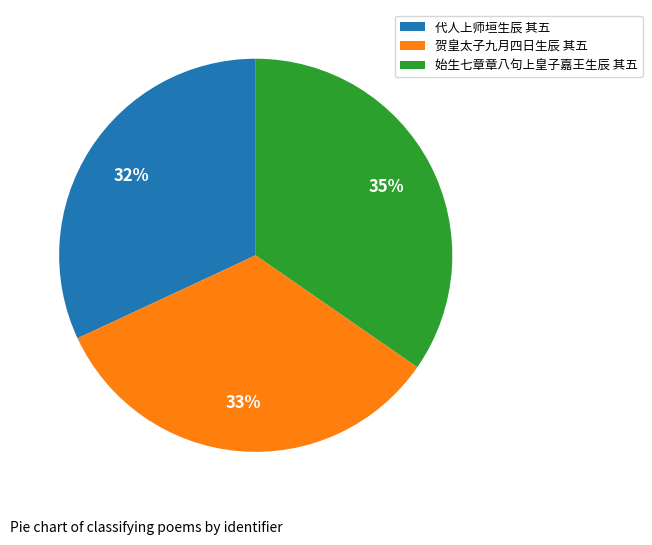

Rank the categories by value from lowest to highest.

代人上师垣生辰 其五, 贺皇太子九月四日生辰 其五, 始生七章章八句上皇子嘉王生辰 其五